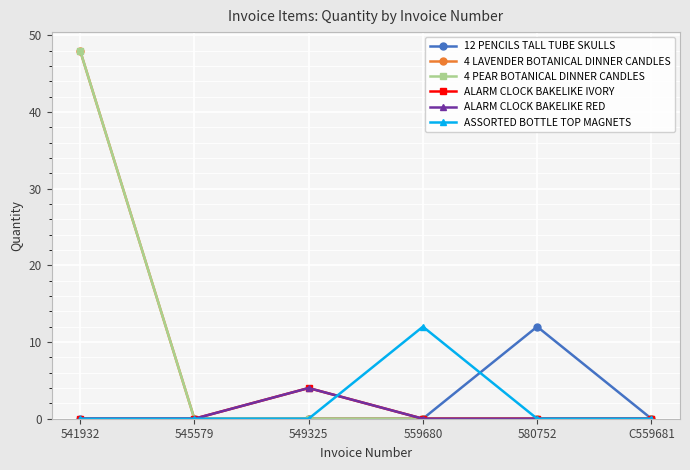

Does the chart have visible grid lines?

Yes